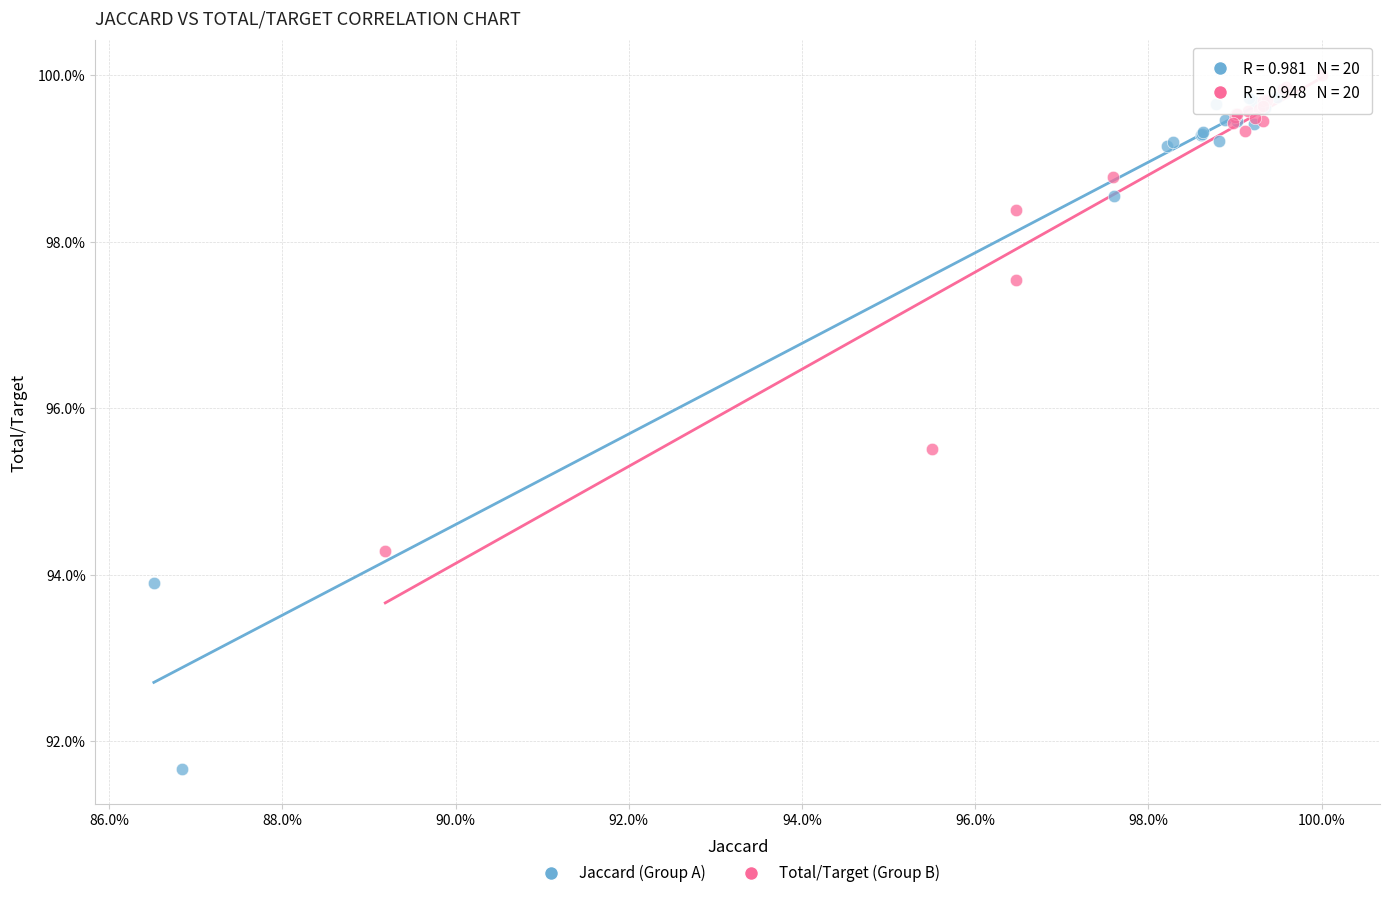

Which series reaches the minimum Y coordinate?

Jaccard (Group A)